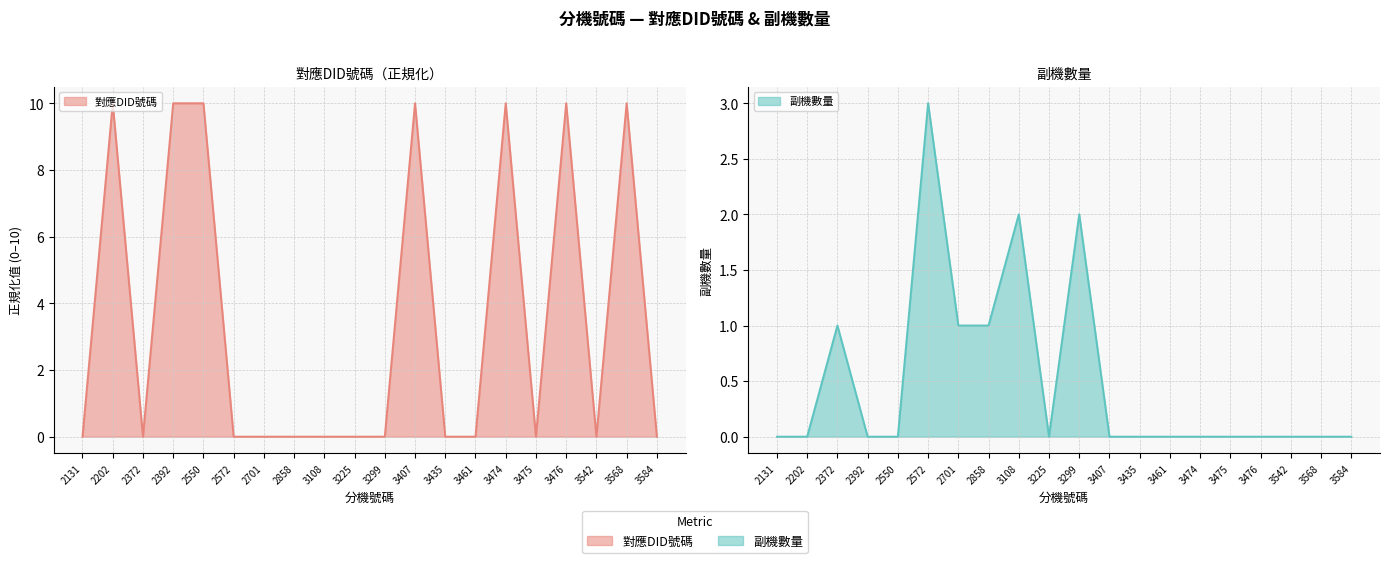

Reading right to left, extract all data points from this chart.

對應DID號碼: 0.0	10.0	0.0	10.0	0.0	10.0	0.0	0.0	10.0	0.0	0.0	0.0	0.0	0.0	0.0	10.0	10.0	0.0	10.0	0.0
副機數量: 0.0	0.0	0.0	0.0	0.0	0.0	0.0	0.0	0.0	2.0	0.0	2.0	1.0	1.0	3.0	0.0	0.0	1.0	0.0	0.0